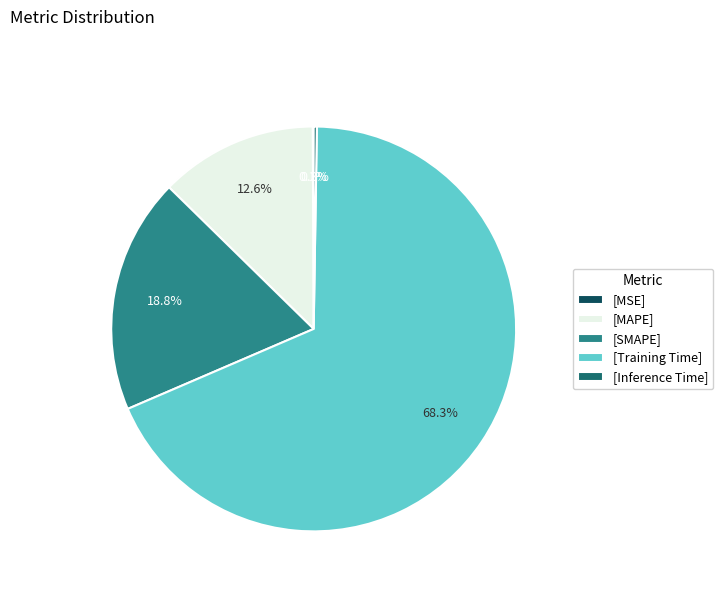

What is the largest slice in the pie chart?

[Training Time]